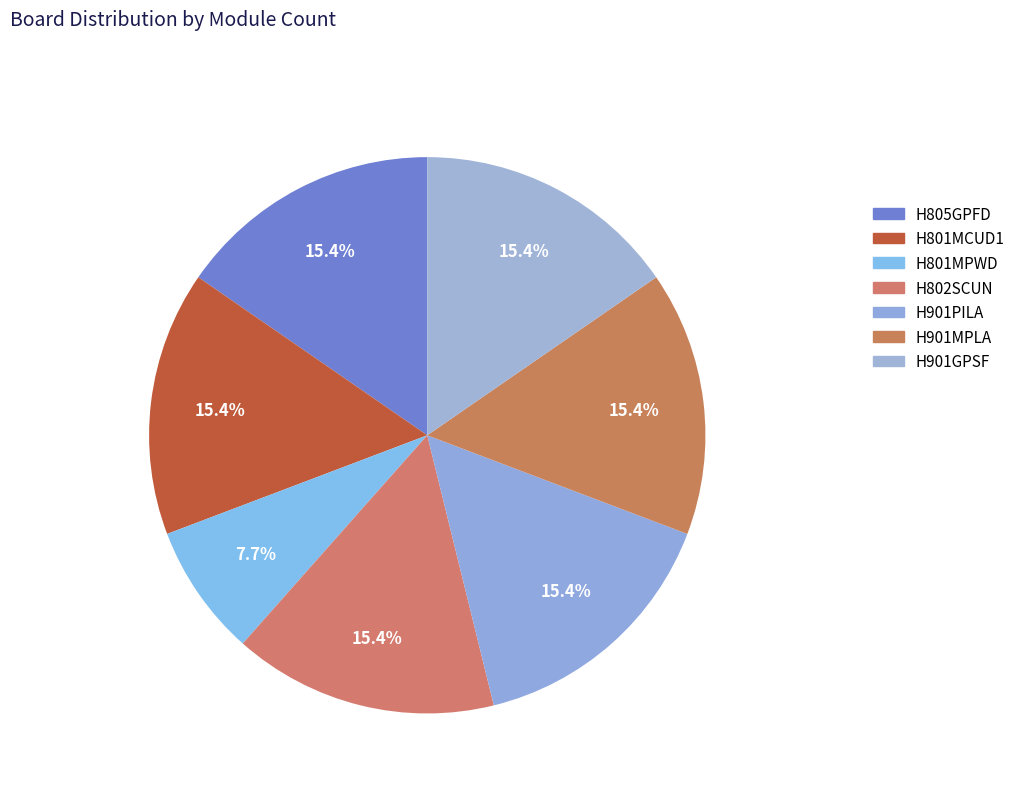

Is H802SCUN the majority of the pie?

No